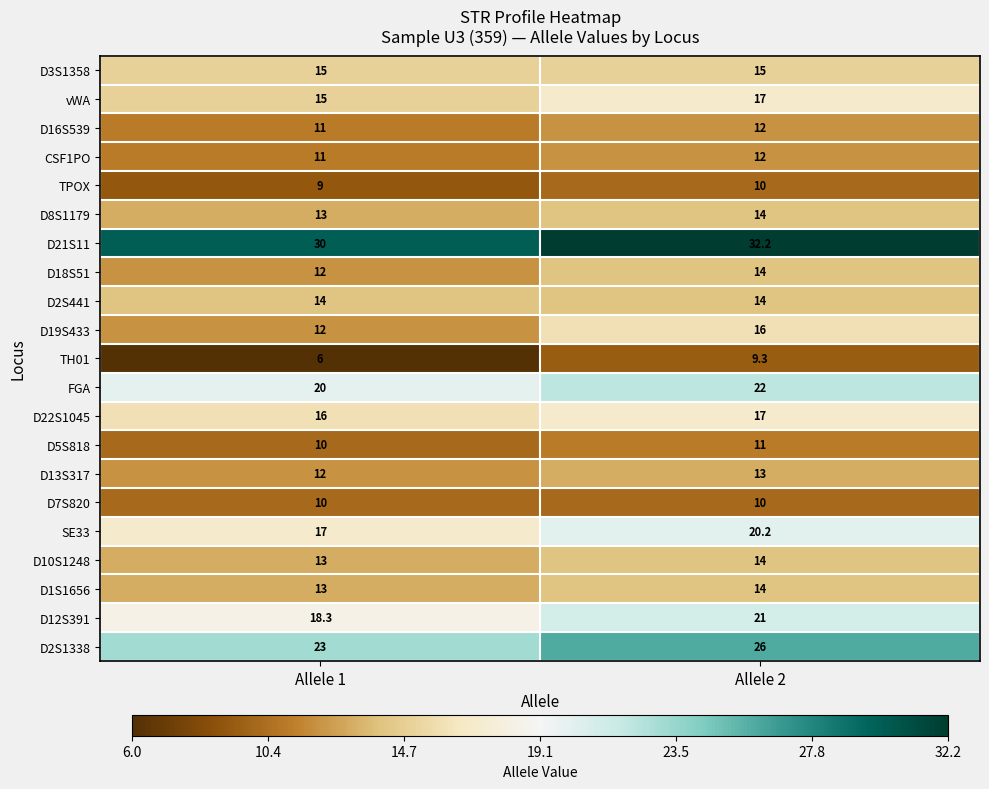

Which series has the largest total across all categories?

D21S11